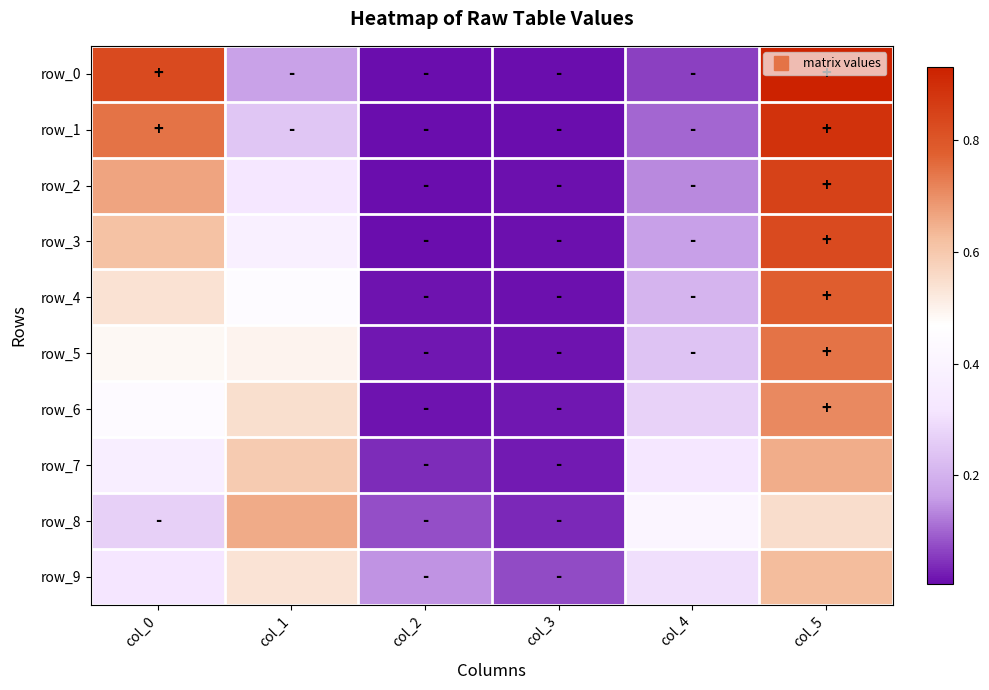

Which category has the highest value in the row_6 series?

col_5